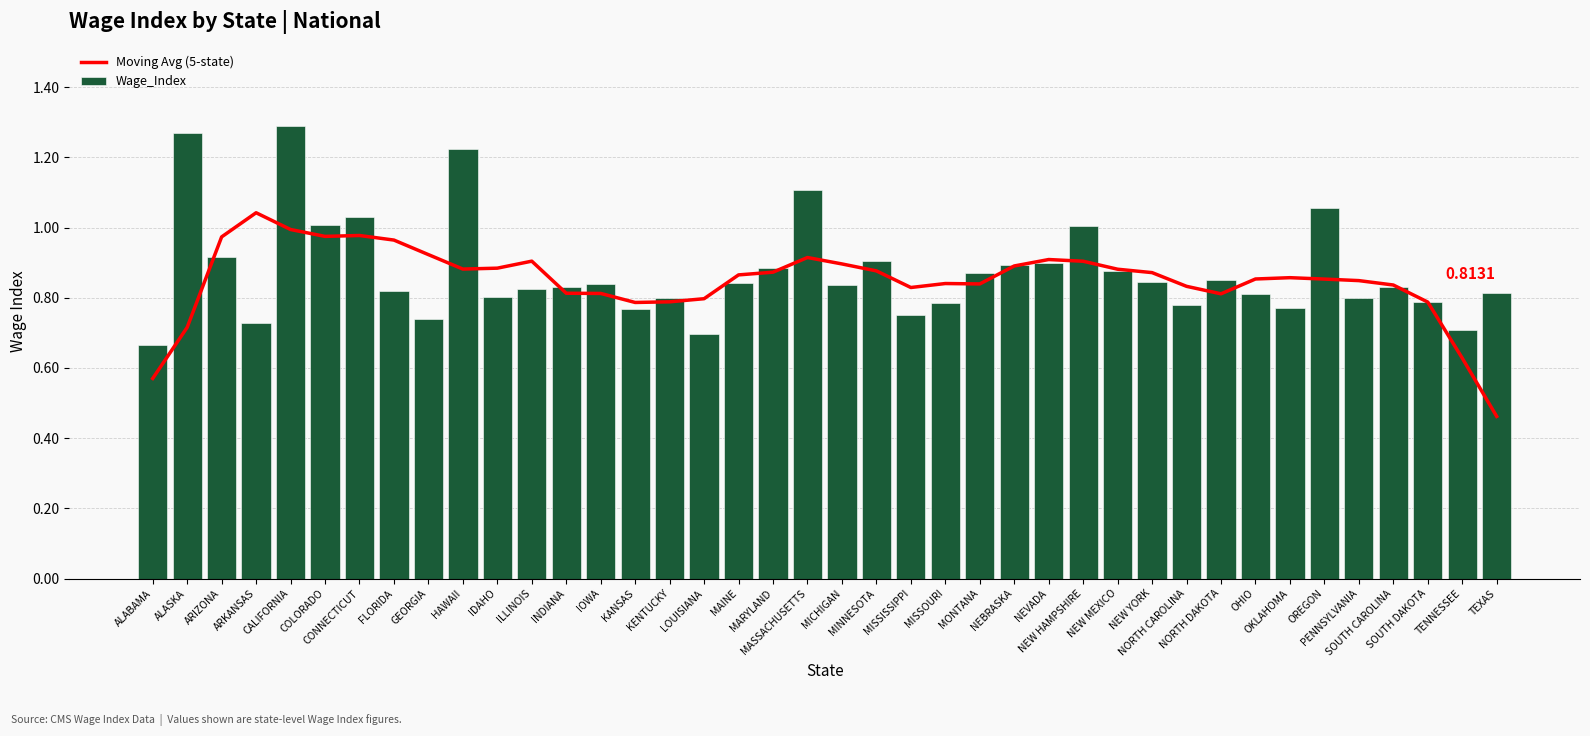

Is it true that Wage_Index equals 1.0 at COLORADO?

True